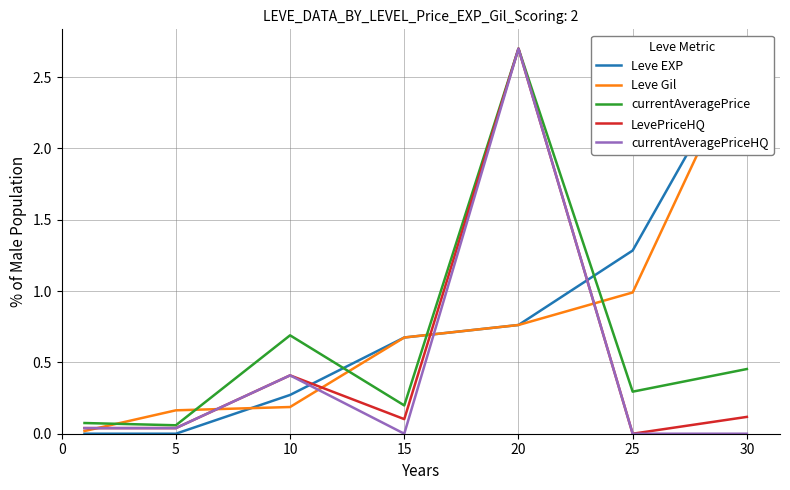

List the series in order of their peak value, lowest first.

Leve EXP, Leve Gil, currentAveragePrice, LevePriceHQ, currentAveragePriceHQ